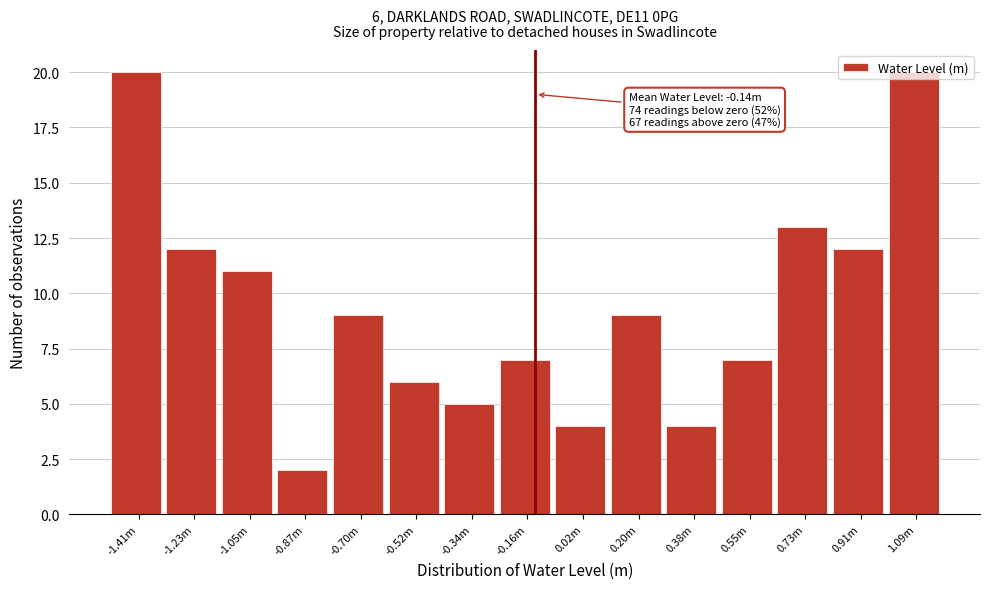

Which label corresponds to the smallest value in the chart?

-0.87m